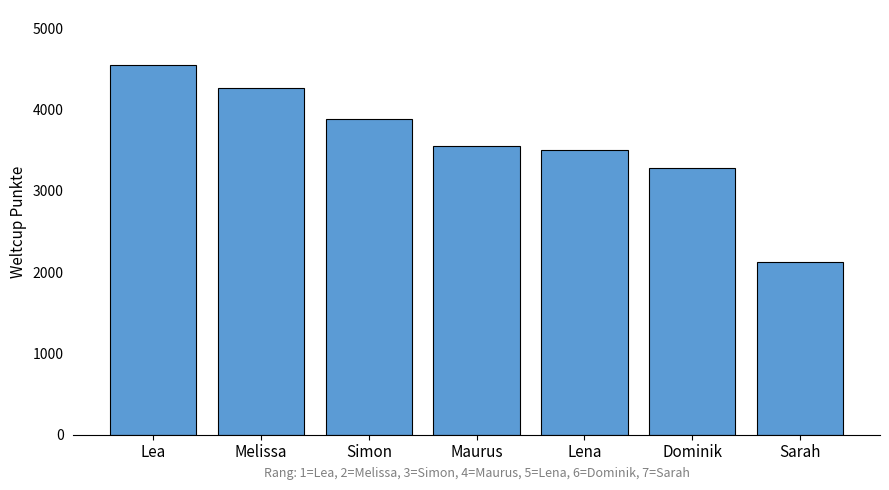

True or false: the data shows 2130 at Sarah.

True